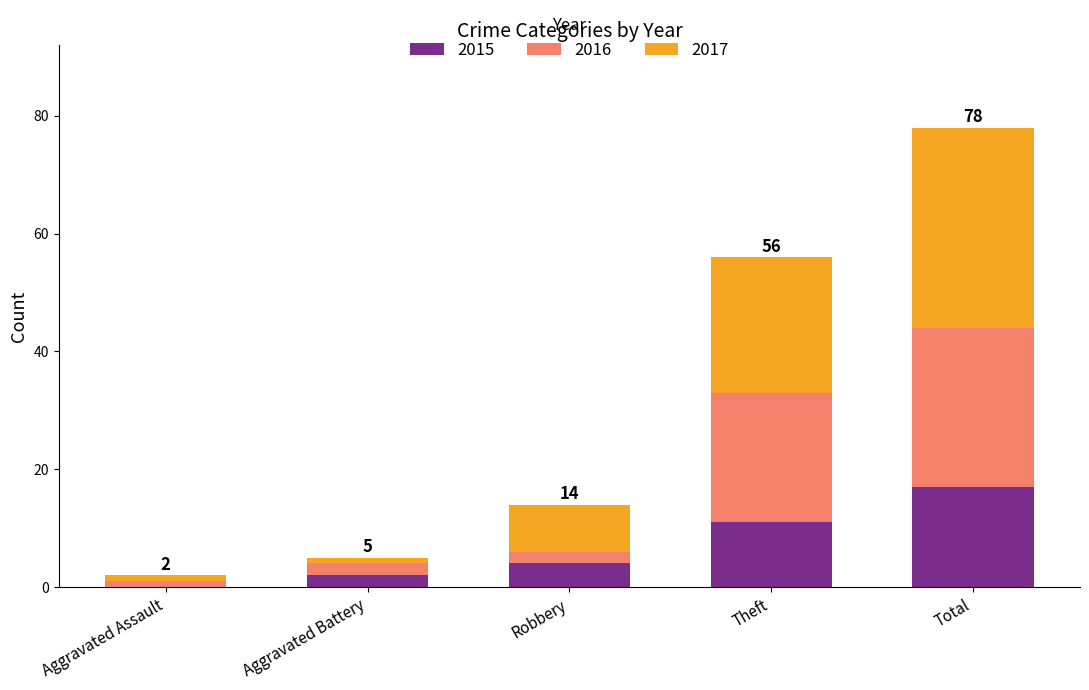

What is the total value across all series at Robbery?

14